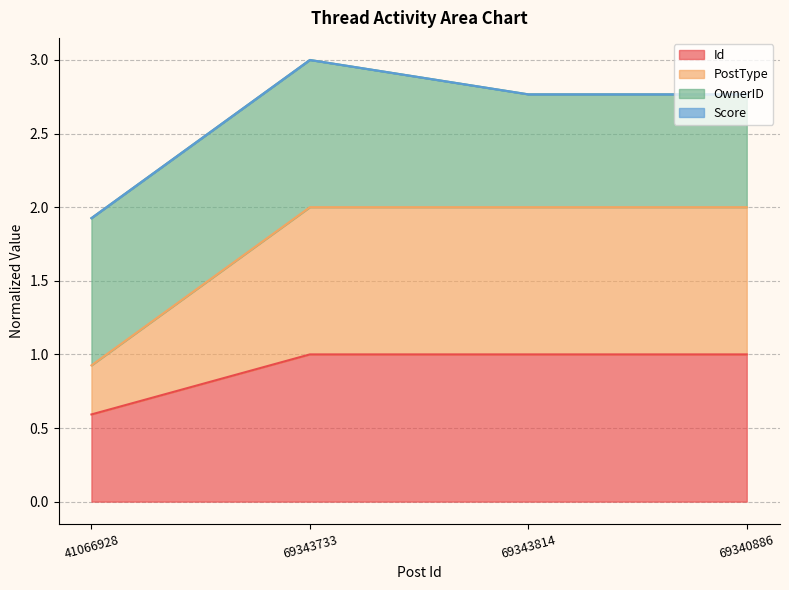

True or false: Id has a value of 1.4 at 69343814.

False